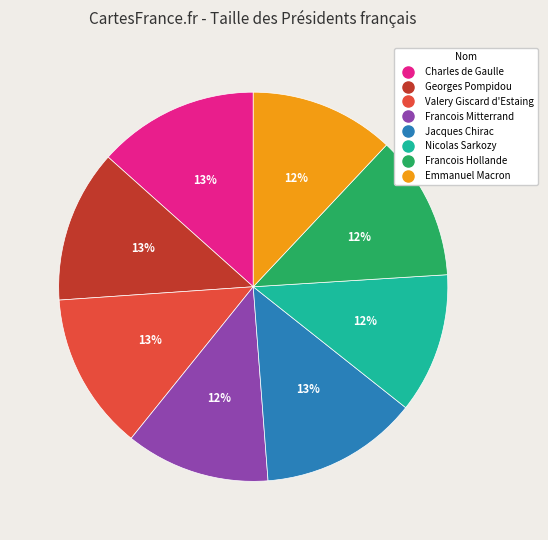

Do Francois Mitterrand and Valery Giscard d'Estaing together represent more than half of the pie?

No